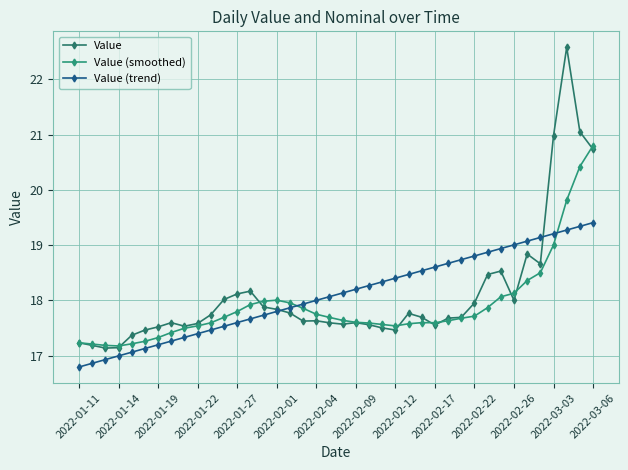

Does the chart have visible grid lines?

Yes